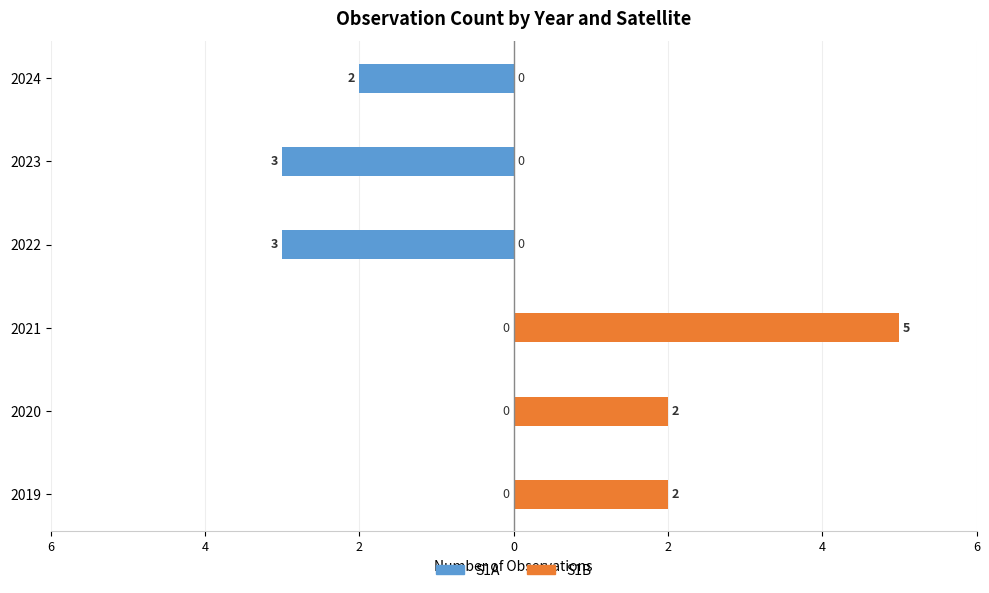

Reading right to left, extract all data points from this chart.

S1A: -2	-3	-3	0	0	0
S1B: 0	0	0	5	2	2